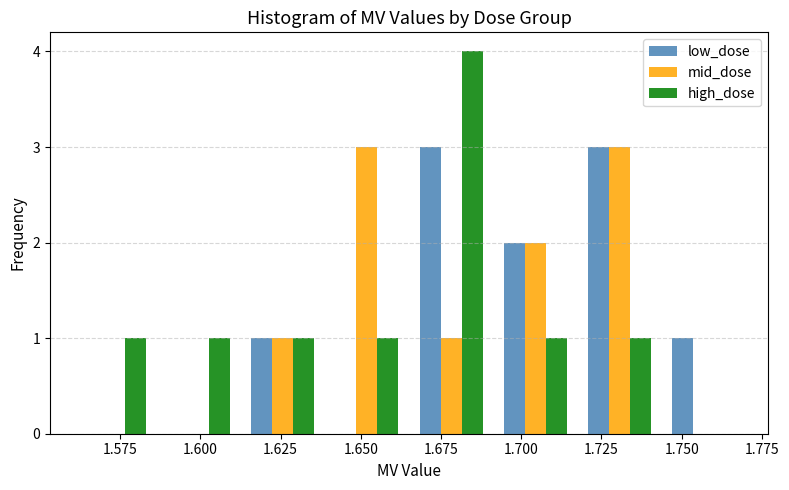

What is the height of the low_dose bar covering 1.615 to 1.640 on the x-axis? Neither the bar edges nor the heights are printed on the chart, so give them approximately, as read against the axes.

1